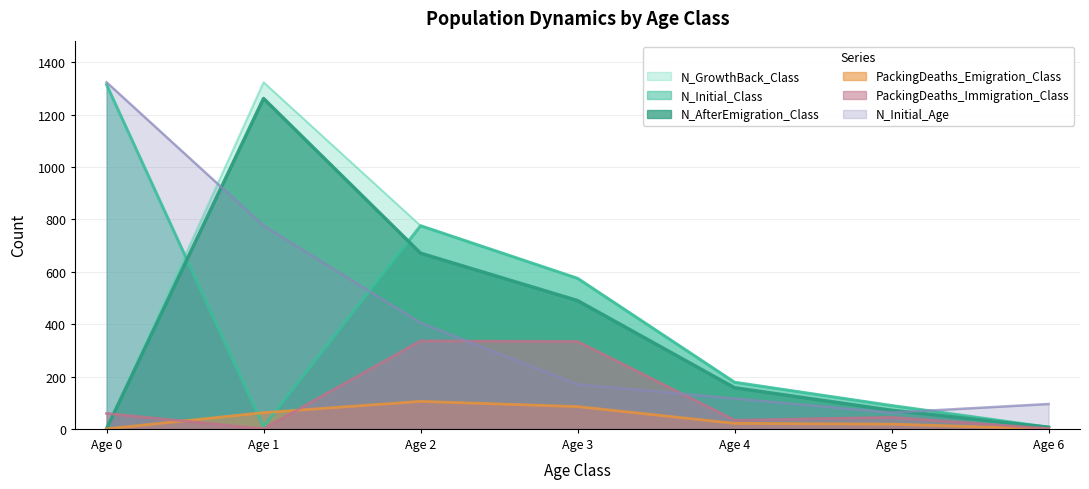

Which category has the lowest value in the PackingDeaths_Emigration_Class series?

Age 0